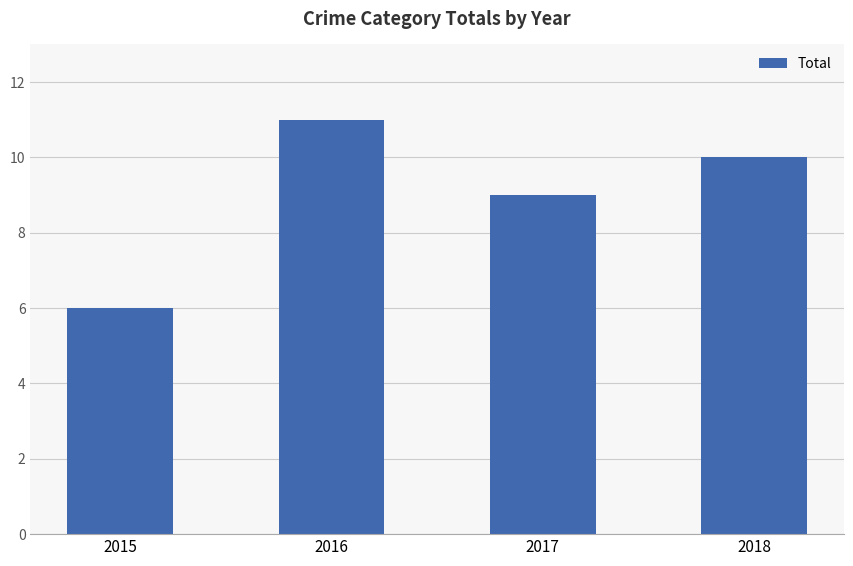

What is the change in value from 2015 to 2017?

+3